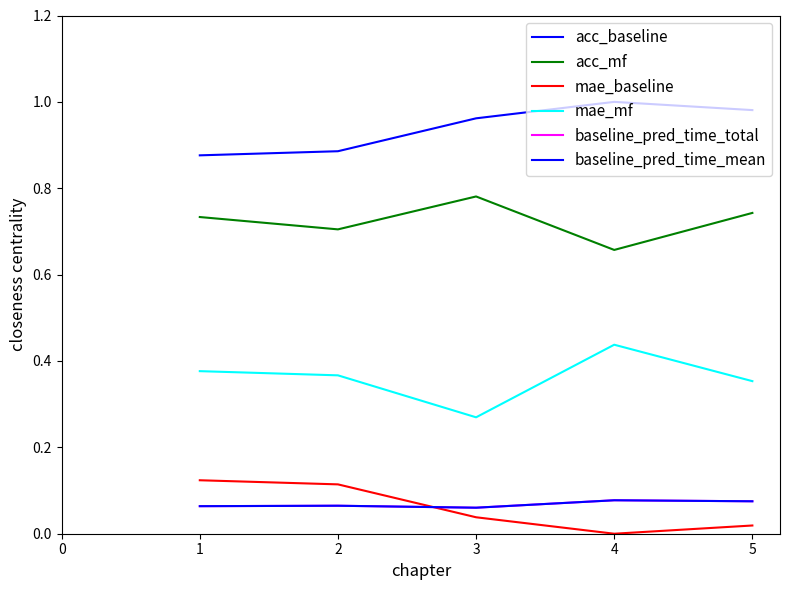

How many lines are shown in the chart?

6